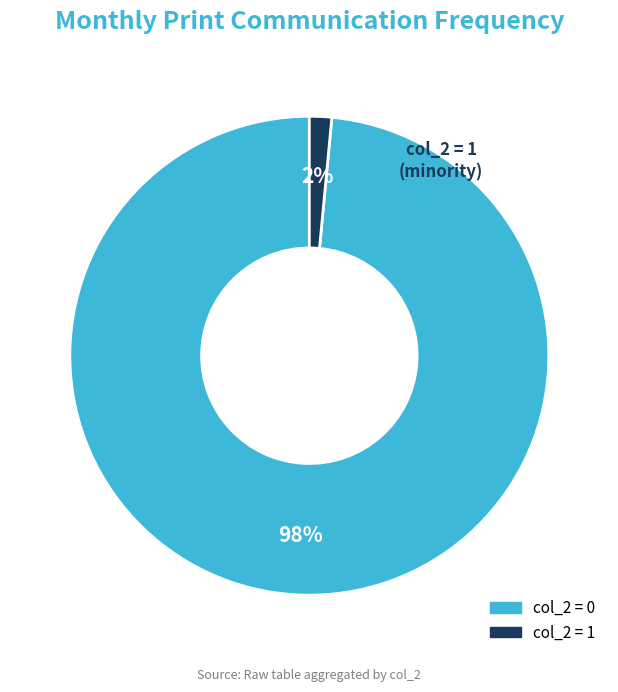

To the nearest percent, what is the average slice percentage?

50%